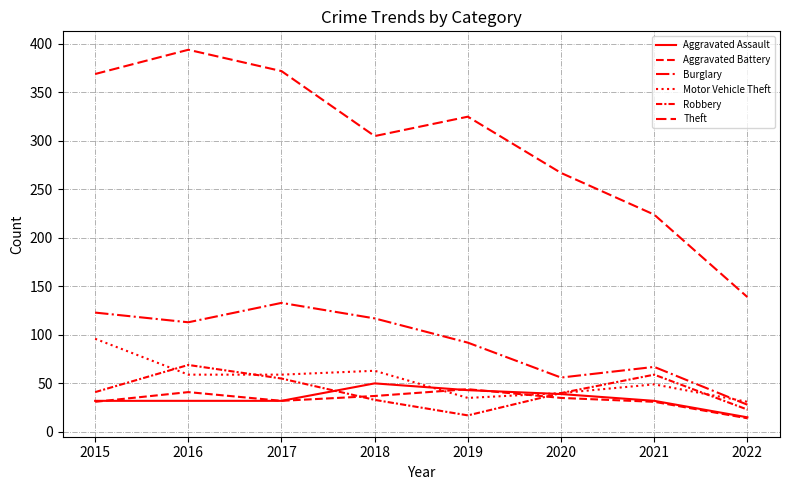

Is this an area chart (filled region under the line)?

No